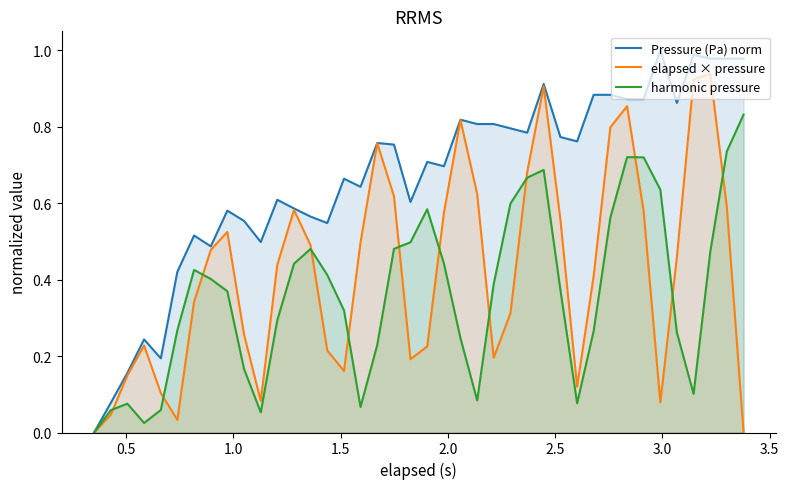

Which series has the largest total across all categories?

Pressure (Pa) norm